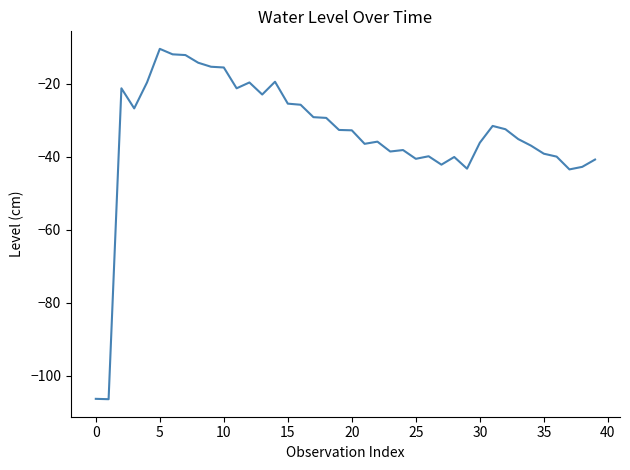

What is the greatest value displayed?

-10.5